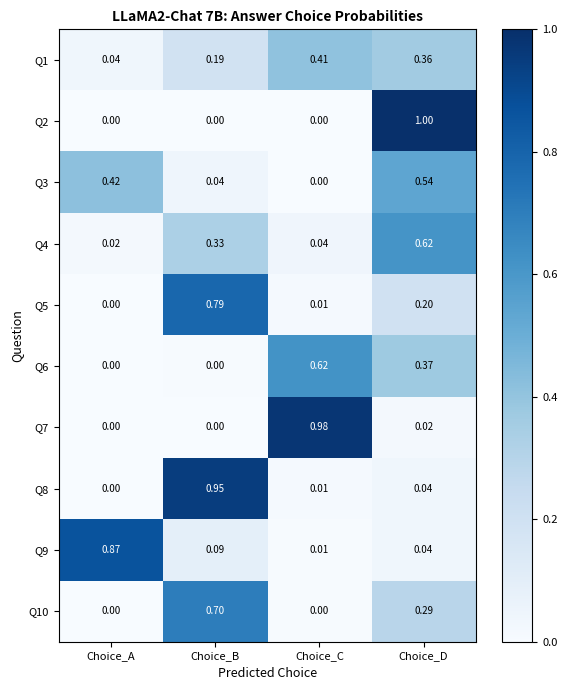

Is the value of Q9 at Choice_A greater than the value of Q6 at Choice_A?

Yes